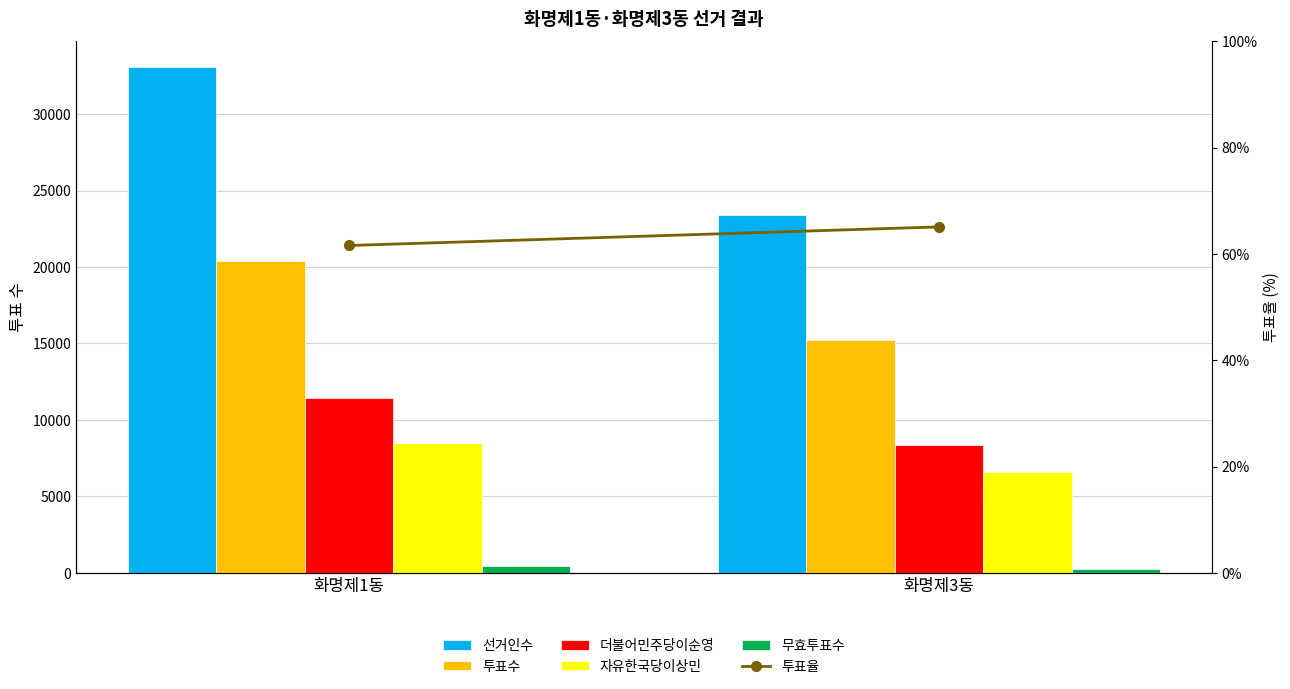

How many groups of bars are there?

2